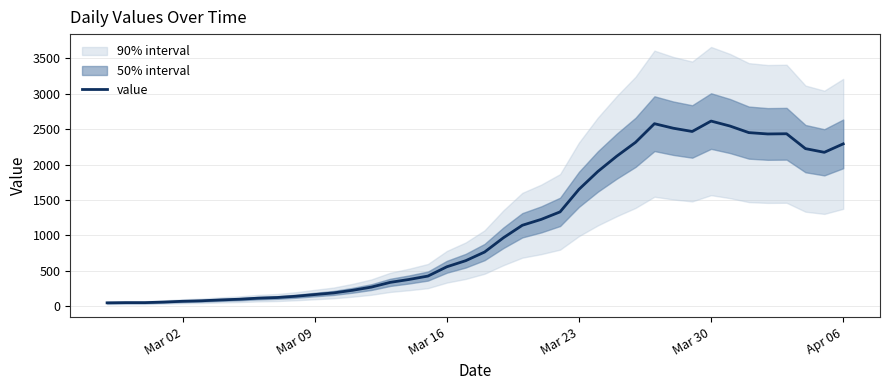

What is the maximum value for value?

2615